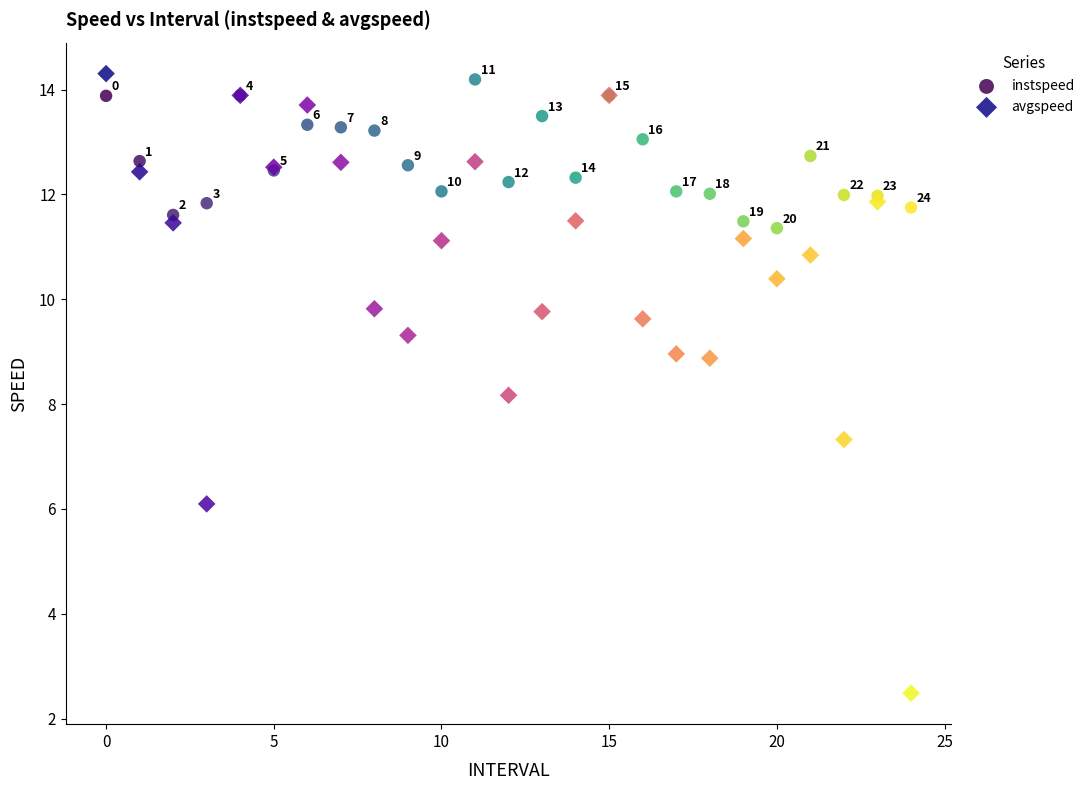

Which series reaches the maximum Y coordinate?

avgspeed